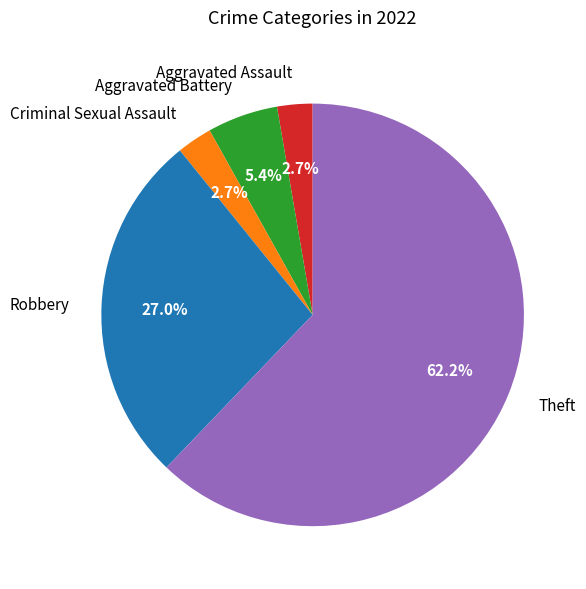

What percentage is NOT represented by Aggravated Battery?

94.6%